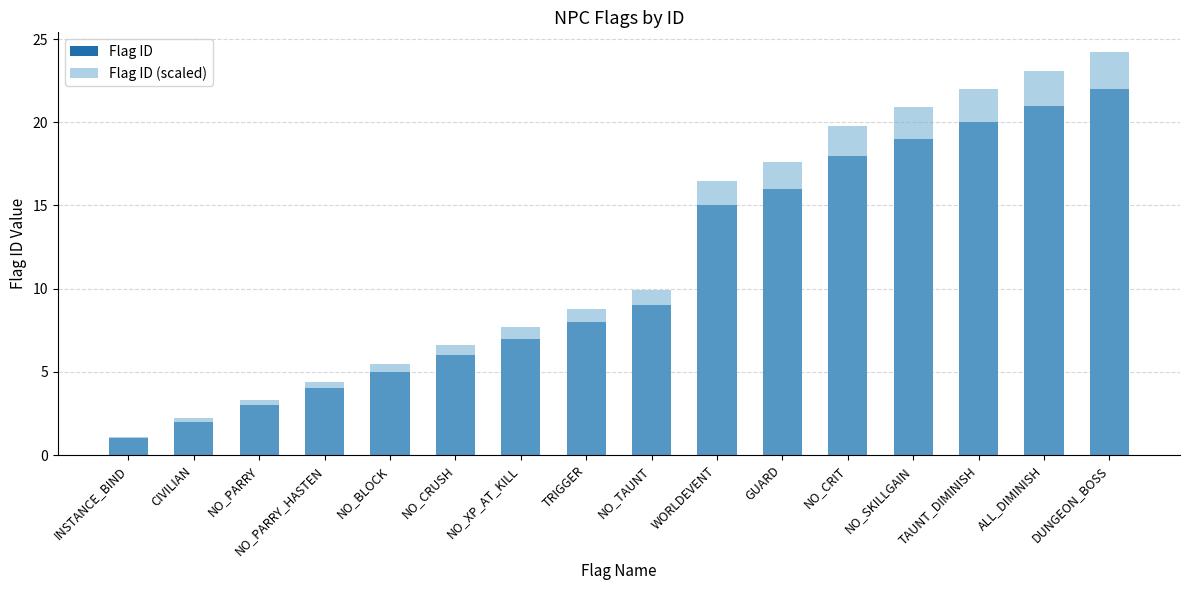

How many data points in Flag ID (scaled) are above 9?

8